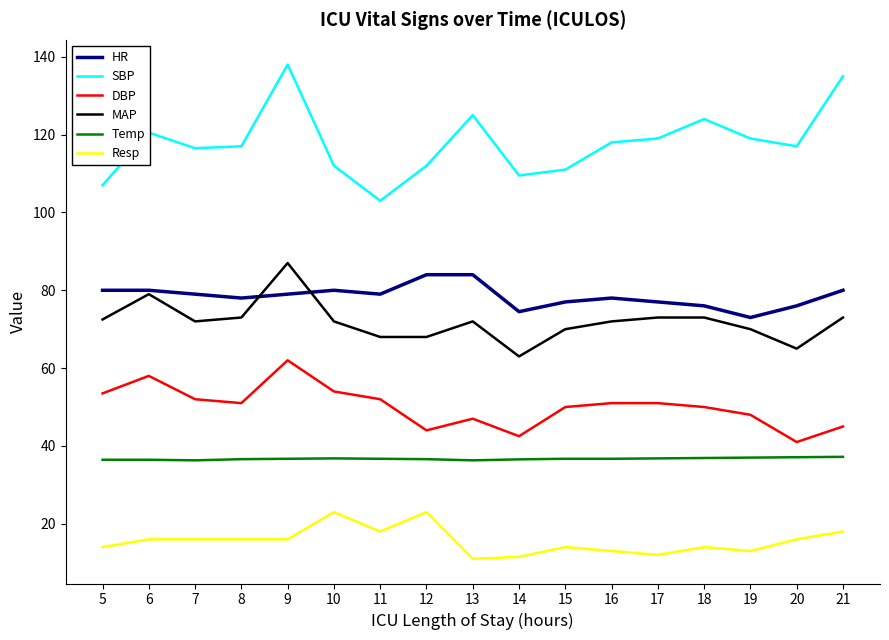

What is the approximate value of SBP at 14?

109.5